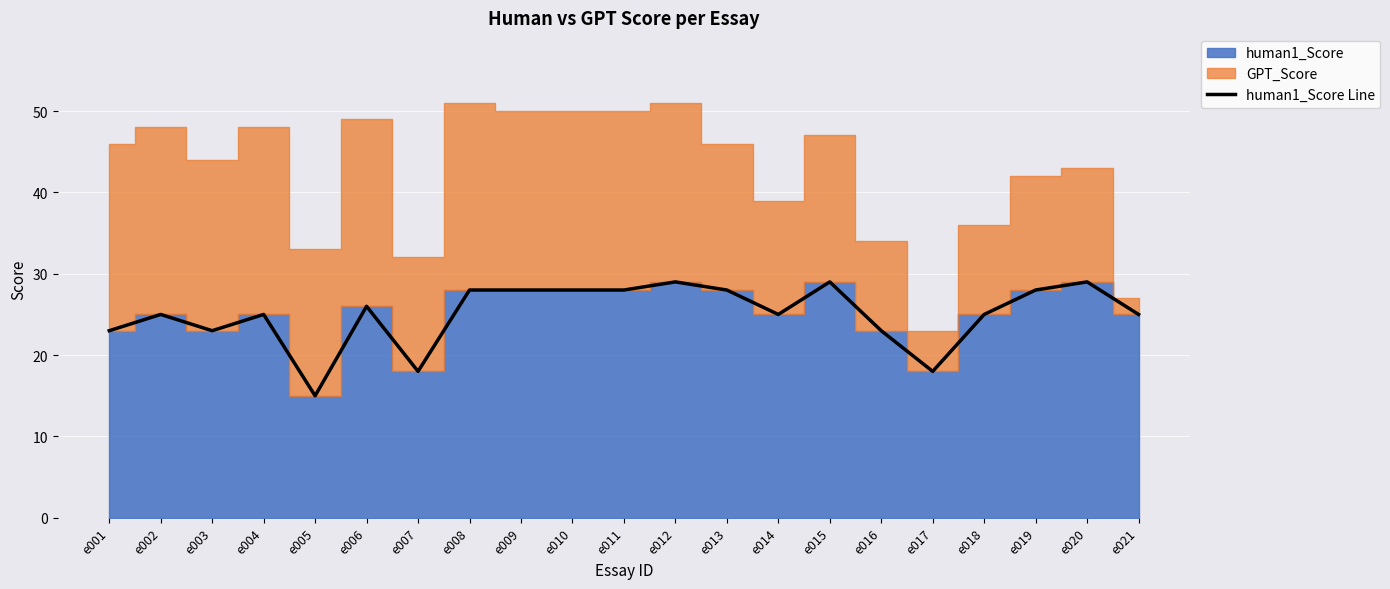

What is the highest value of the human1_Score Line series?

29